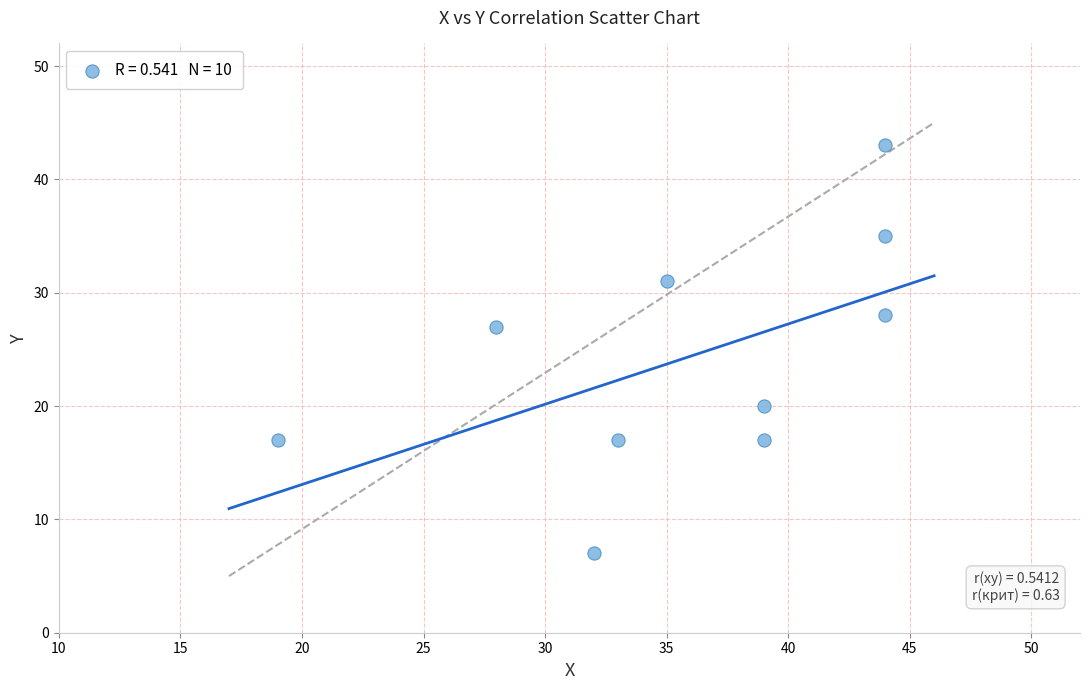

What is the average Y value?

24